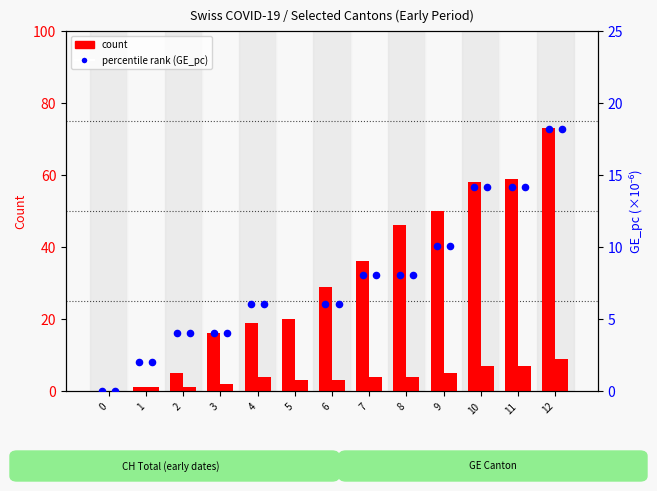

Which series contains the lowest Y value?

CH count